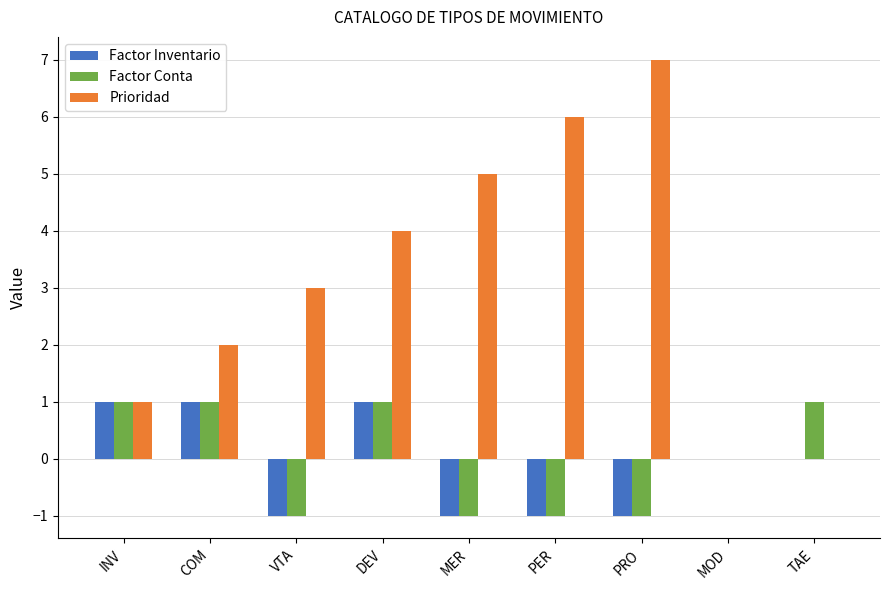

Which series has the largest range (max minus min)?

Prioridad